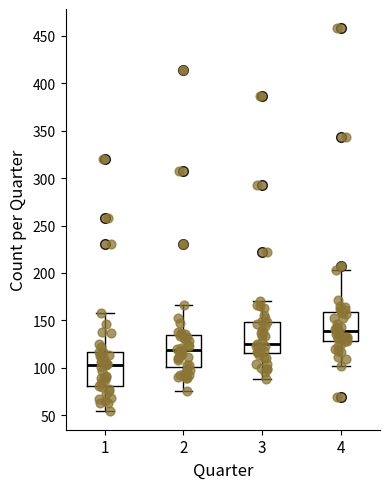

Reading left to right, read every box against the y-axis: the position of its median line, the range the box covers, and the ends of its whiskers. The values are not printed on the chart, so give them approximately, as read against the axis.

1: median 105, box 80 to 115, whiskers 55 to 160
2: median 120, box 100 to 135, whiskers 75 to 165
3: median 125, box 115 to 150, whiskers 90 to 170
4: median 140, box 130 to 160, whiskers 100 to 205